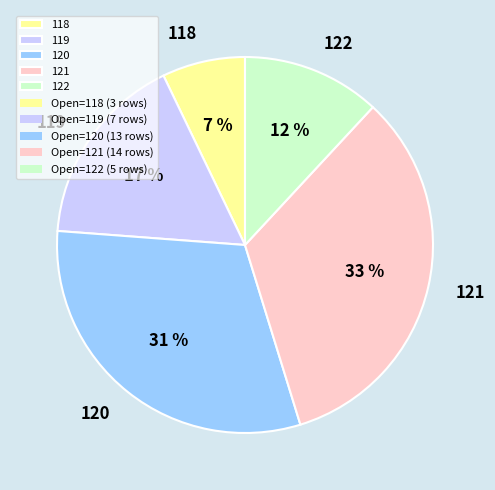

Do 122 and 120 together represent more than half of the pie?

No